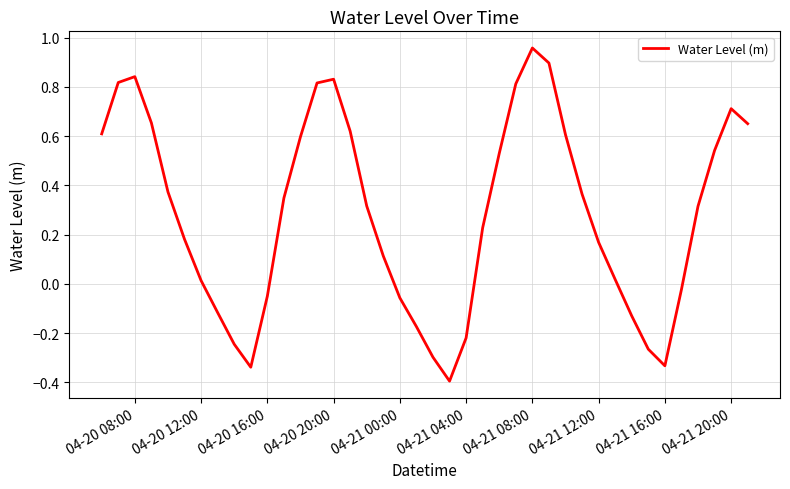

What is the difference between the maximum and minimum values?

1.4